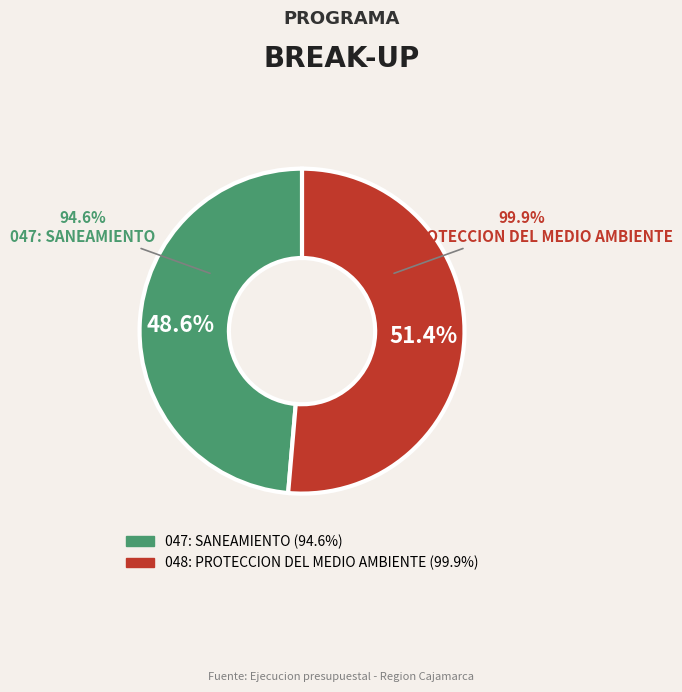

What is the change in value from 047: SANEAMIENTO to 048: PROTECCION DEL MEDIO AMBIENTE?

+5.3